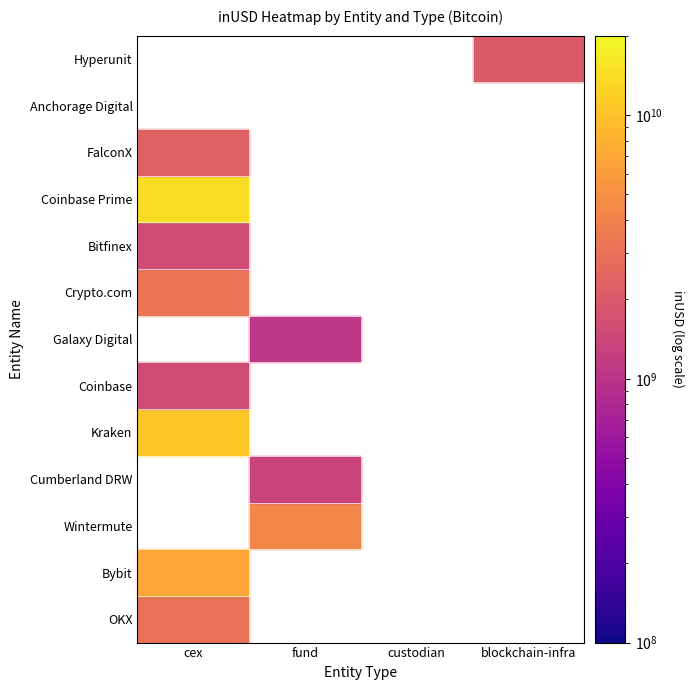

Which category has the lowest value in the Anchorage Digital series?

cex